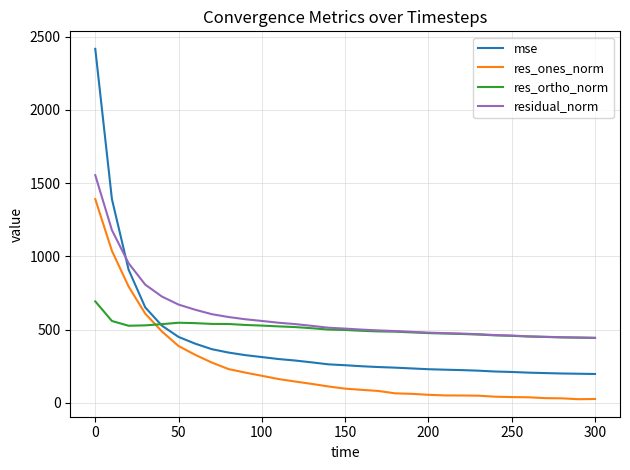

What is the maximum value shown in the chart?

2416.6